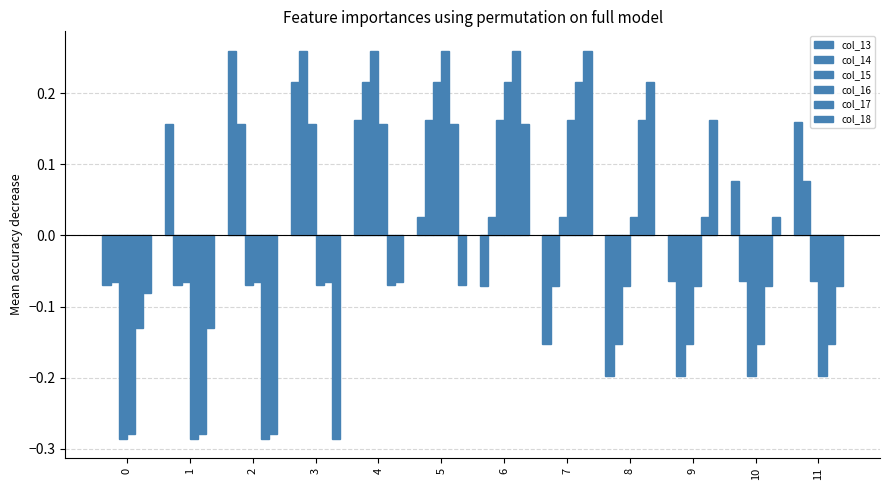

Does the chart contain stacked bars?

No